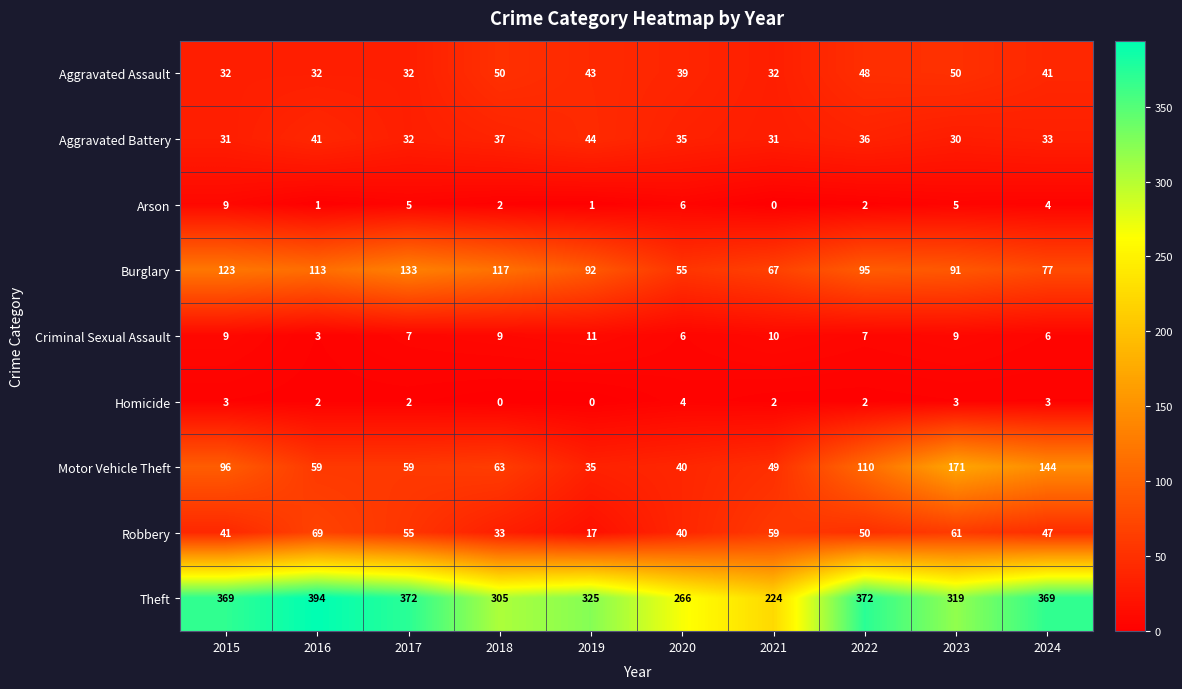

At which category is the sum across all series the highest?

2023